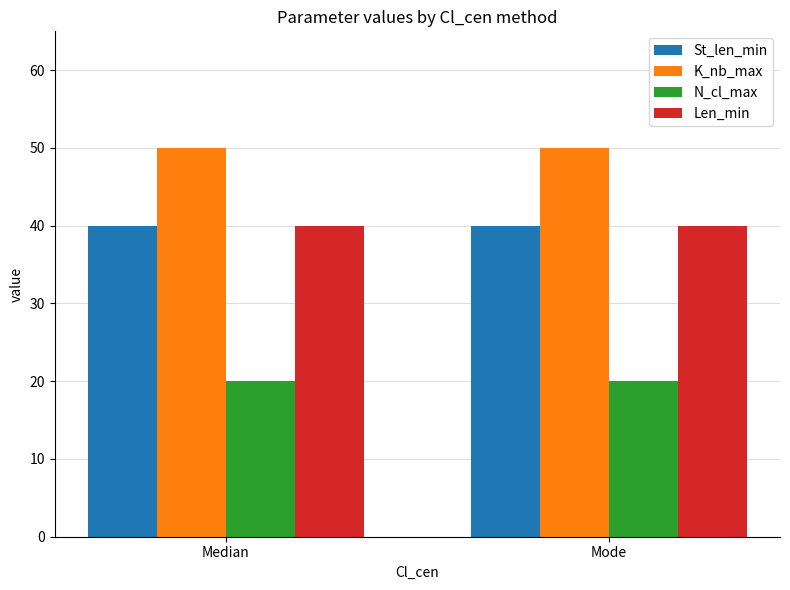

What is the greatest value displayed?

50